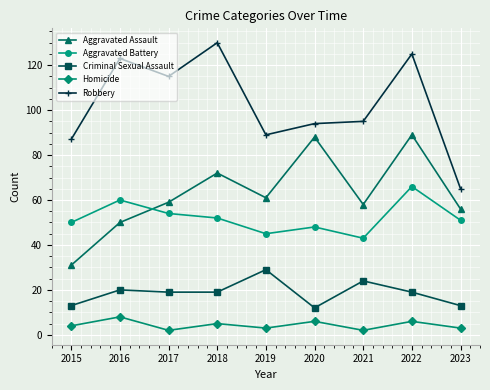

How many distinct data groups are displayed?

5